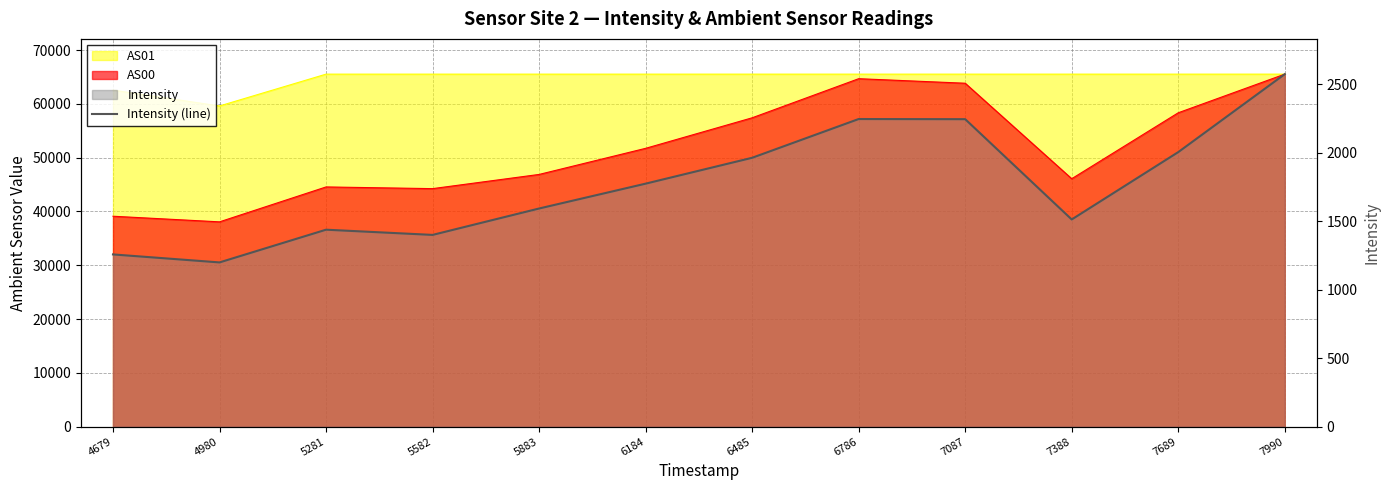

What is the value of the 5th point from the left?

1593.3